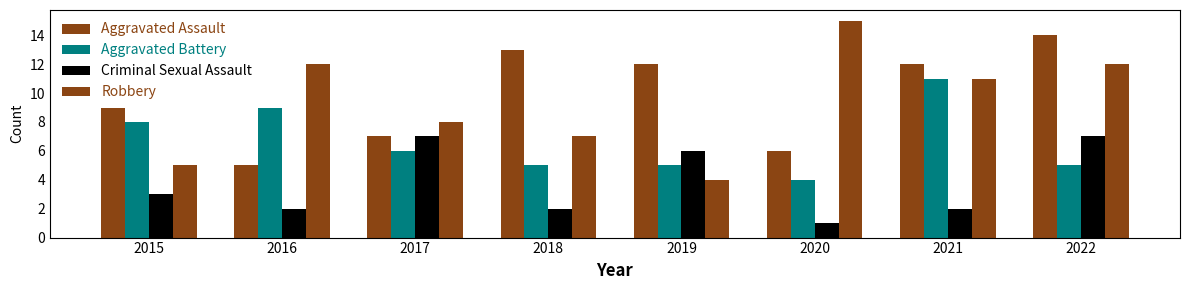

How many groups of bars are there?

8